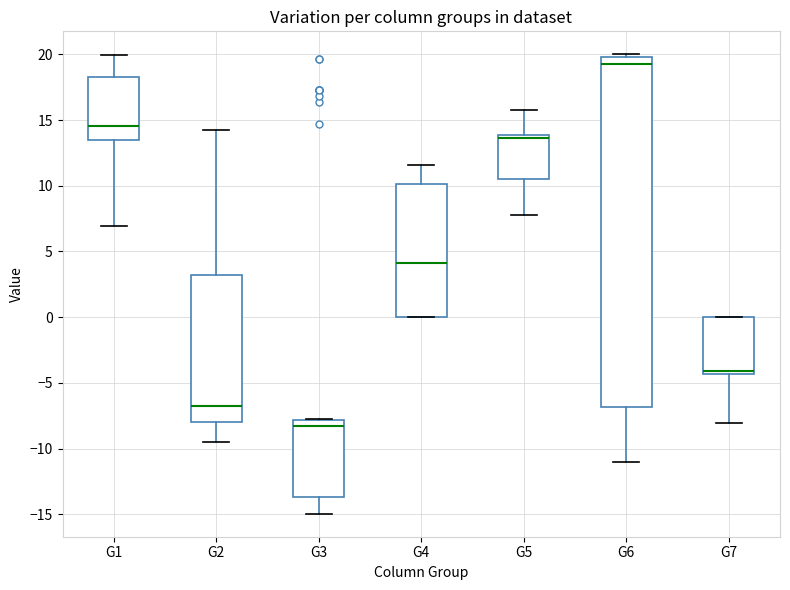

Reading left to right, transcribe this box plot: for each box, give where its median line is, the range the box spans, and where its two whiskers end, as read against the y-axis. The values are not printed on the chart, so give them approximately, as read against the axis.

G1: median 14.5, box 13.5 to 18.0, whiskers 7.0 to 20.0
G2: median -7.0, box -8.0 to 3.0, whiskers -9.5 to 14.0
G3: median -8.5, box -13.5 to -8.0, whiskers -15.0 to -7.5
G4: median 4.0, box 0.0 to 10.0, whiskers 0.0 to 11.5
G5: median 13.5, box 10.5 to 14.0, whiskers 8.0 to 16.0
G6: median 19.5, box -7.0 to 20.0, whiskers -11.0 to 20.0 (just above the box's upper edge)
G7: median -4.0, box -4.5 to 0.0, whiskers -8.0 to 0.0